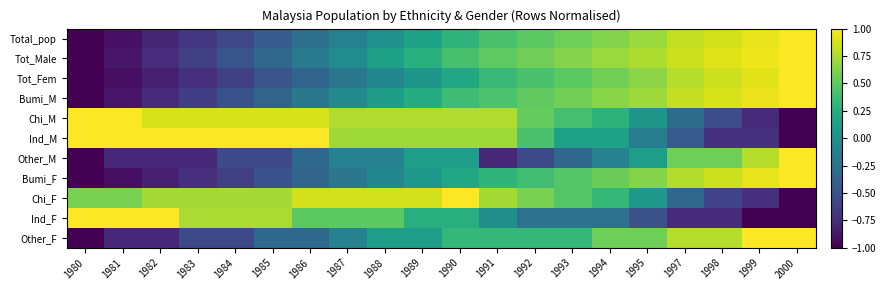

Reading left to right, extract all data points from this chart.

Total_pop: 1980=-1.0	1981=-0.9	1982=-0.8	1983=-0.7	1984=-0.6	1985=-0.4	1986=-0.3	1987=-0.1	1988=0.0	1989=0.2	1990=0.3	1991=0.4	1992=0.5	1993=0.6	1994=0.6	1995=0.7	1997=0.8	1998=0.9	1999=0.9	2000=1.0
Tot_Male: 1980=-1.0	1981=-0.9	1982=-0.7	1983=-0.6	1984=-0.5	1985=-0.3	1986=-0.2	1987=-0.0	1988=0.1	1989=0.3	1990=0.4	1991=0.5	1992=0.6	1993=0.6	1994=0.7	1995=0.8	1997=0.8	1998=0.9	1999=1.0	2000=1.0
Tot_Fem: 1980=-1.0	1981=-0.9	1982=-0.8	1983=-0.7	1984=-0.6	1985=-0.5	1986=-0.4	1987=-0.2	1988=-0.1	1989=0.1	1990=0.2	1991=0.3	1992=0.4	1993=0.5	1994=0.6	1995=0.7	1997=0.8	1998=0.9	1999=0.9	2000=1.0
Bumi_M: 1980=-1.0	1981=-0.9	1982=-0.8	1983=-0.6	1984=-0.5	1985=-0.4	1986=-0.2	1987=-0.0	1988=0.1	1989=0.2	1990=0.4	1991=0.4	1992=0.5	1993=0.6	1994=0.6	1995=0.7	1997=0.8	1998=0.9	1999=0.9	2000=1.0
Chi_M: 1980=1.0	1981=1.0	1982=0.9	1983=0.9	1984=0.9	1985=0.9	1986=0.9	1987=0.8	1988=0.8	1989=0.8	1990=0.8	1991=0.8	1992=0.5	1993=0.4	1994=0.3	1995=0.1	1997=-0.3	1998=-0.5	1999=-0.8	2000=-1.0
Ind_M: 1980=1.0	1981=1.0	1982=1.0	1983=1.0	1984=1.0	1985=1.0	1986=1.0	1987=0.7	1988=0.7	1989=0.7	1990=0.7	1991=0.7	1992=0.4	1993=0.1	1994=0.1	1995=-0.1	1997=-0.4	1998=-0.7	1999=-0.7	2000=-1.0
Other_M: 1980=-1.0	1981=-0.8	1982=-0.8	1983=-0.8	1984=-0.6	1985=-0.6	1986=-0.3	1987=-0.1	1988=-0.1	1989=0.1	1990=0.1	1991=-0.8	1992=-0.6	1993=-0.3	1994=-0.1	1995=0.1	1997=0.6	1998=0.6	1999=0.8	2000=1.0
Bumi_F: 1980=-1.0	1981=-0.9	1982=-0.8	1983=-0.7	1984=-0.6	1985=-0.5	1986=-0.4	1987=-0.2	1988=-0.1	1989=0.1	1990=0.2	1991=0.3	1992=0.4	1993=0.5	1994=0.5	1995=0.6	1997=0.8	1998=0.8	1999=0.9	2000=1.0
Chi_F: 1980=0.6	1981=0.6	1982=0.7	1983=0.7	1984=0.7	1985=0.7	1986=0.9	1987=0.9	1988=0.9	1989=0.9	1990=1.0	1991=0.7	1992=0.6	1993=0.5	1994=0.3	1995=0.1	1997=-0.3	1998=-0.6	1999=-0.7	2000=-1.0
Ind_F: 1980=1.0	1981=1.0	1982=1.0	1983=0.7	1984=0.7	1985=0.7	1986=0.5	1987=0.5	1988=0.5	1989=0.2	1990=0.2	1991=-0.0	1992=-0.2	1993=-0.2	1994=-0.2	1995=-0.5	1997=-0.8	1998=-0.8	1999=-1.0	2000=-1.0
Other_F: 1980=-1.0	1981=-0.8	1982=-0.8	1983=-0.6	1984=-0.6	1985=-0.3	1986=-0.3	1987=-0.1	1988=0.1	1989=0.1	1990=0.3	1991=0.3	1992=0.3	1993=0.3	1994=0.6	1995=0.6	1997=0.8	1998=0.8	1999=1.0	2000=1.0